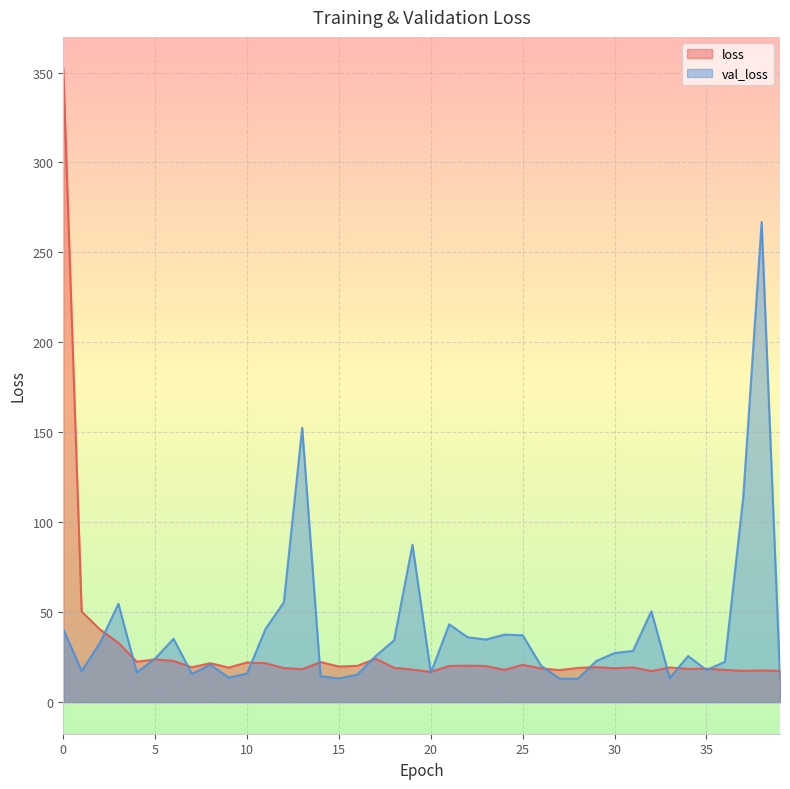

What is the total value across all series at 20?

33.1